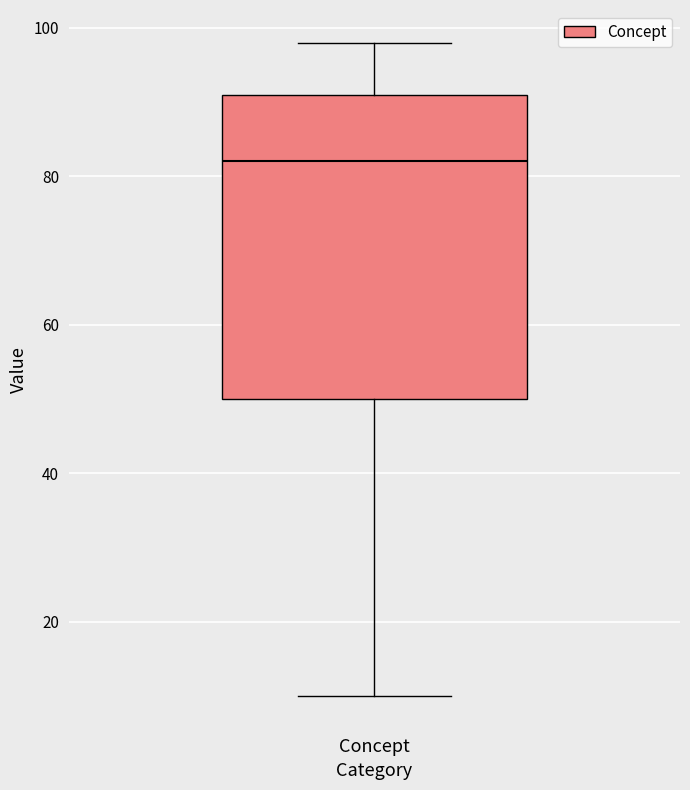

Read this box plot against the y-axis: the position of the median line, the range covered by the box, and the ends of both whiskers. The values are not printed on the chart, so give them approximately, as read against the axis.

median 82, box 50 to 92, whiskers 10 to 98